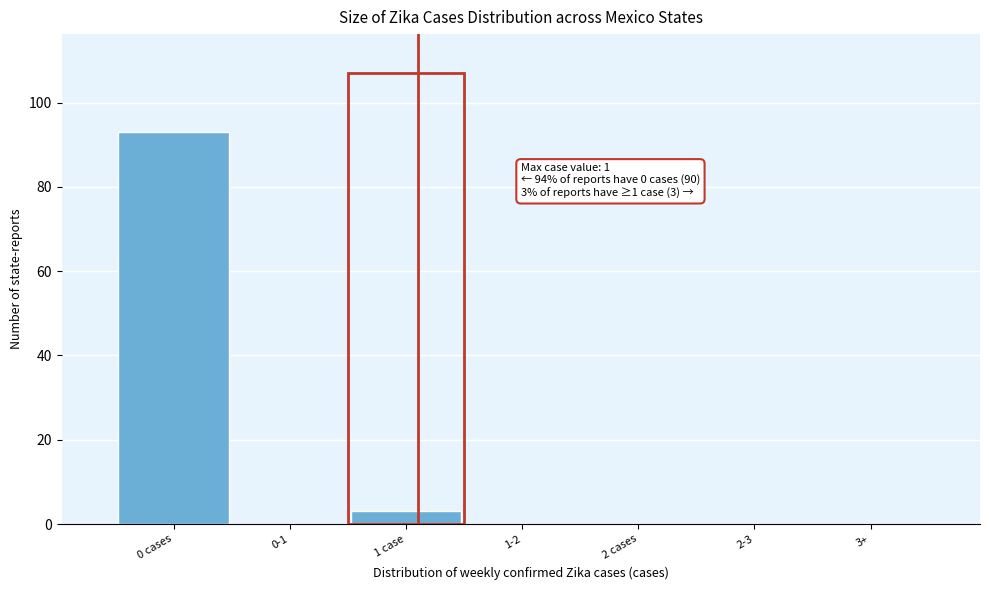

Reading right to left, what are all the values shown in this chart?

3+=0	2-3=0	2 cases=0	1-2=0	1 case=3	0-1=0	0 cases=93